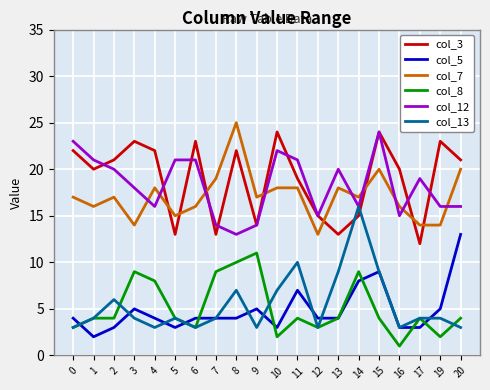

Between 6 and 7, which series saw the biggest shift?

col_3